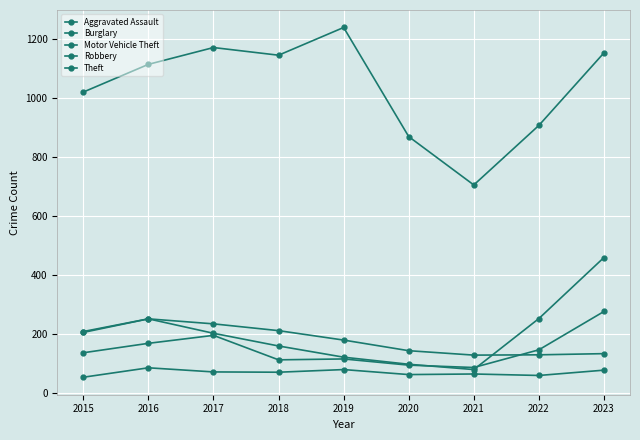

True or false: Theft has more than 2 interior local peaks.

False